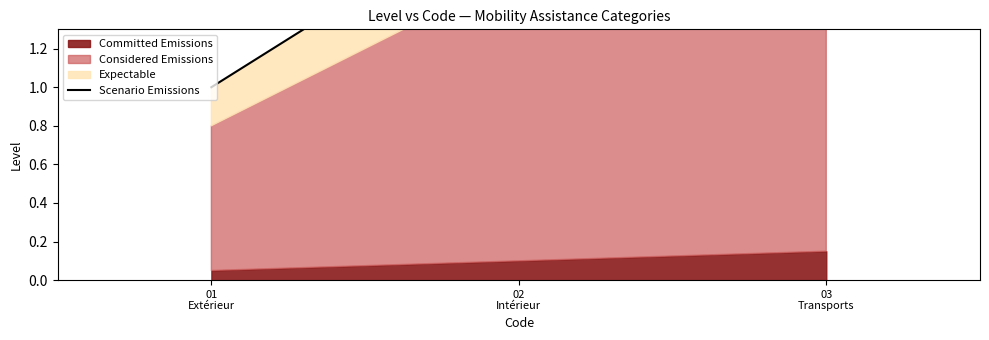

Which label corresponds to the smallest value in the chart?

01
Extérieur